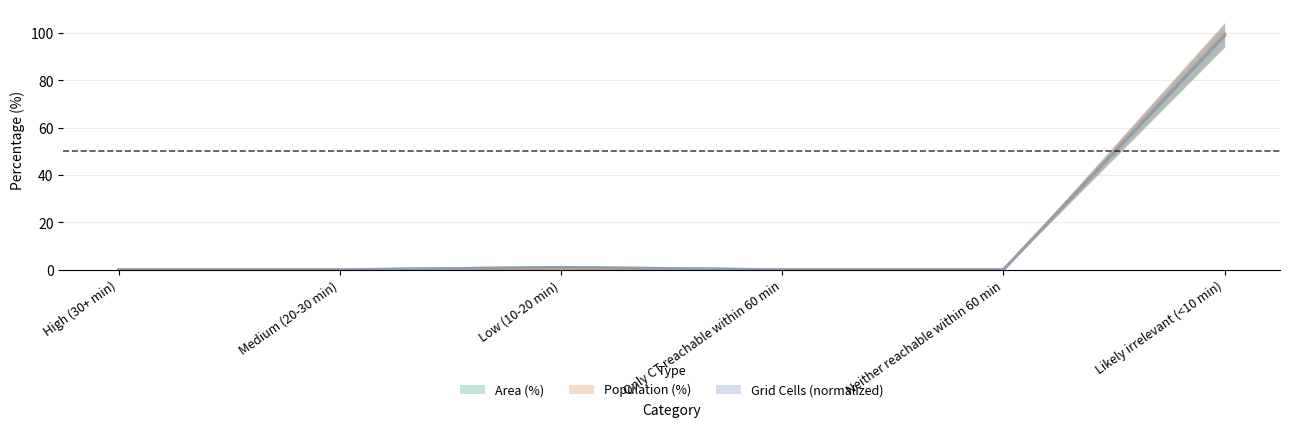

Reading left to right, extract all data points from this chart.

Area (%): 0.0	0.0	1.0	0.0	0.0	99.0
Population (%): 0.0	0.0	0.3	0.0	0.0	99.7
Grid Cells (normalized): 0.0	0.0	1.0	0.0	0.0	99.0